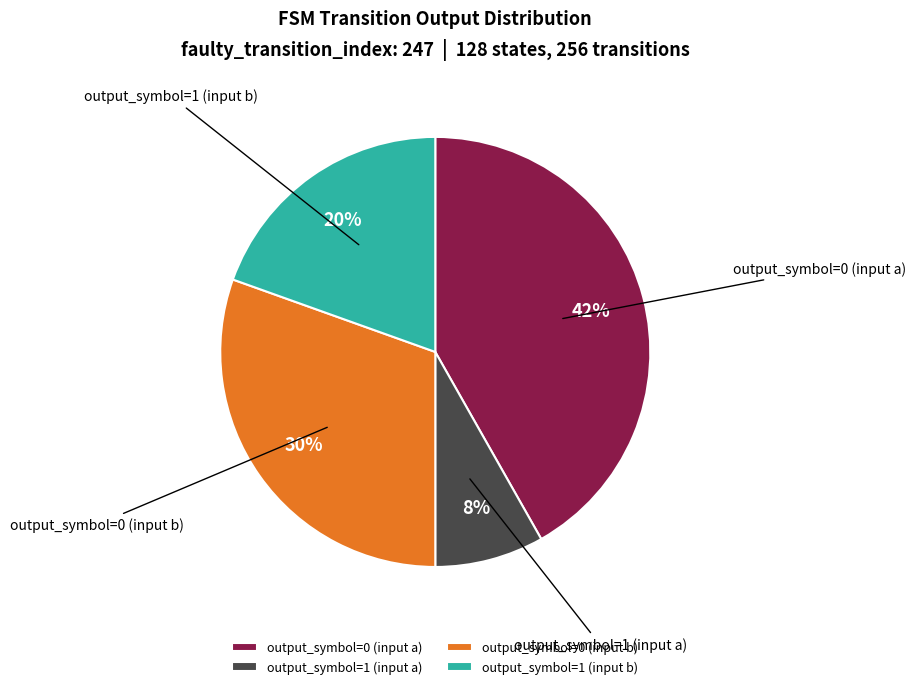

Do output_symbol=1 (input a) and output_symbol=1 (input b) together represent more than half of the pie?

No